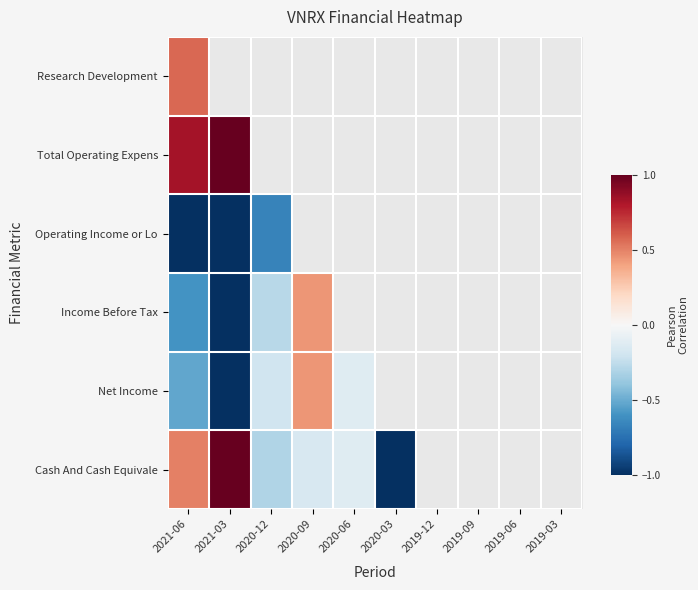

Reading right to left, list all the values displayed in this chart.

Research Development: 2019-03=-1.0	2019-06=-1.0	2019-09=-0.7	2019-12=-0.6	2020-03=1.0	2020-06=0.3	2020-09=0.0	2020-12=1.0	2021-03=0.9	2021-06=0.6
Total Operating Expens: 2019-03=-0.8	2019-06=-0.6	2019-09=-0.6	2019-12=-1.0	2020-03=0.8	2020-06=0.2	2020-09=-0.3	2020-12=0.7	2021-03=1.0	2021-06=0.8
Operating Income or Lo: 2019-03=0.8	2019-06=0.6	2019-09=0.6	2019-12=1.0	2020-03=-0.8	2020-06=-0.2	2020-09=0.3	2020-12=-0.7	2021-03=-1.0	2021-06=-1.0
Income Before Tax: 2019-03=0.5	2019-06=0.5	2019-09=0.5	2019-12=1.0	2020-03=-0.8	2020-06=-0.1	2020-09=0.4	2020-12=-0.3	2021-03=-1.0	2021-06=-0.6
Net Income: 2019-03=0.5	2019-06=0.5	2019-09=0.5	2019-12=1.0	2020-03=-0.8	2020-06=-0.1	2020-09=0.4	2020-12=-0.2	2021-03=-1.0	2021-06=-0.5
Cash And Cash Equivale: 2019-03=-0.6	2019-06=-0.4	2019-09=-0.3	2019-12=-0.5	2020-03=-1.0	2020-06=-0.1	2020-09=-0.2	2020-12=-0.3	2021-03=1.0	2021-06=0.5